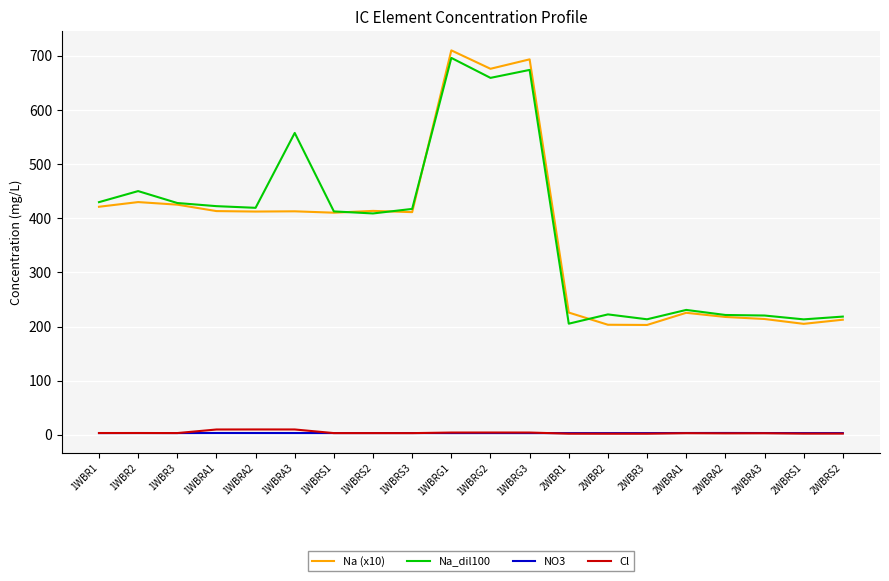

True or false: Na_dil100 has more than 2 points higher than both neighbors.

True